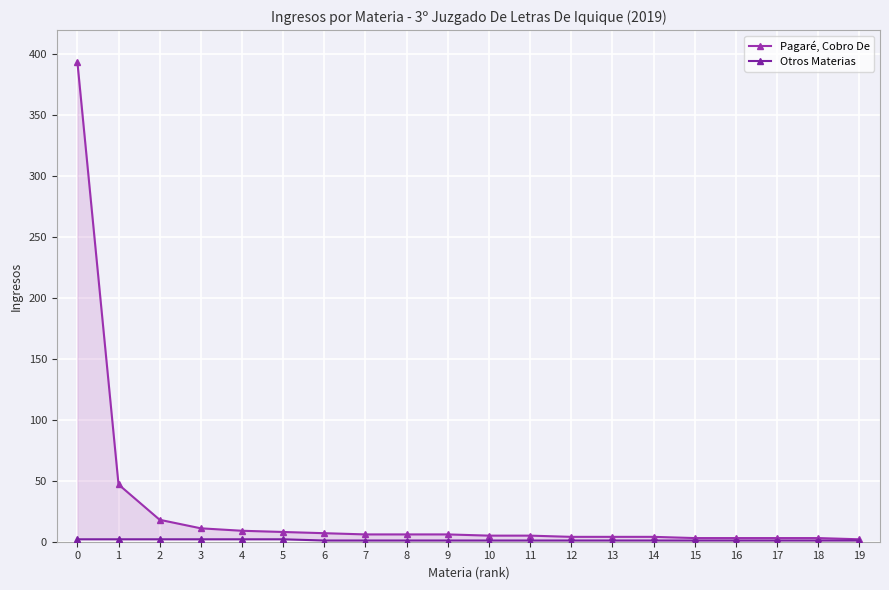

Reading left to right, list all the values displayed in this chart.

Pagaré, Cobro De: 394	47	18	11	9	8	7	6	6	6	5	5	4	4	4	3	3	3	3	2
Otros Materias: 2	2	2	2	2	2	1	1	1	1	1	1	1	1	1	1	1	1	1	1